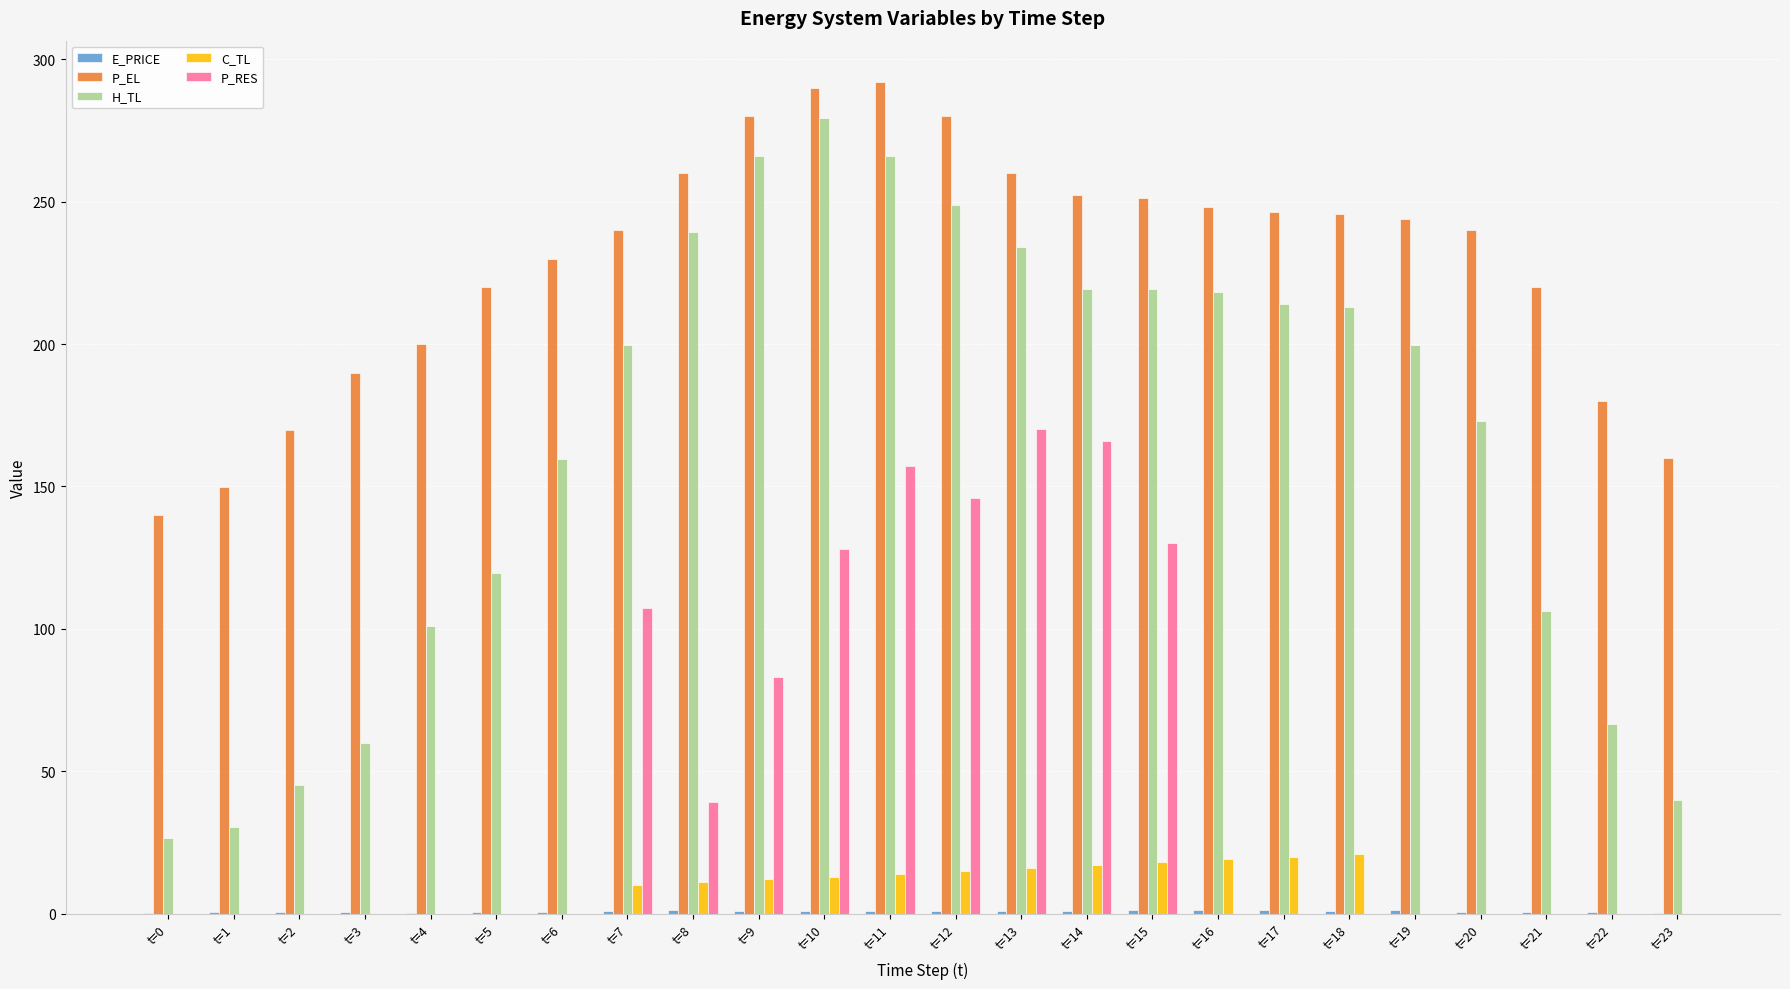

What is the total value across all series at t=1?

181.0